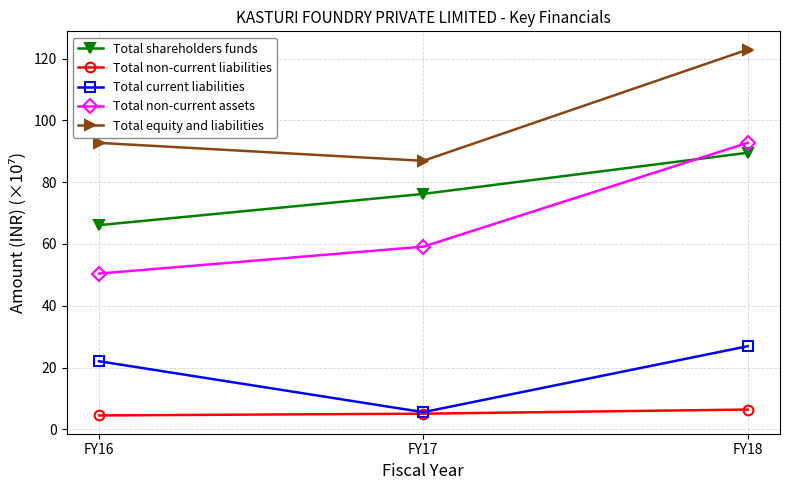

Reading right to left, list all the values displayed in this chart.

Total shareholders funds: 89.5	76.2	66.1
Total non-current liabilities: 6.4	5.1	4.5
Total current liabilities: 26.9	5.6	22.1
Total non-current assets: 92.7	59.1	50.4
Total equity and liabilities: 122.9	86.9	92.7